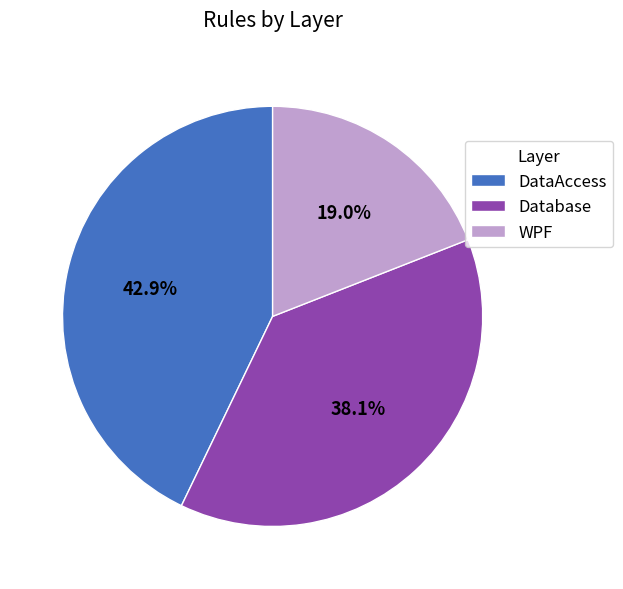

What portion of the pie excludes Database?

61.9%